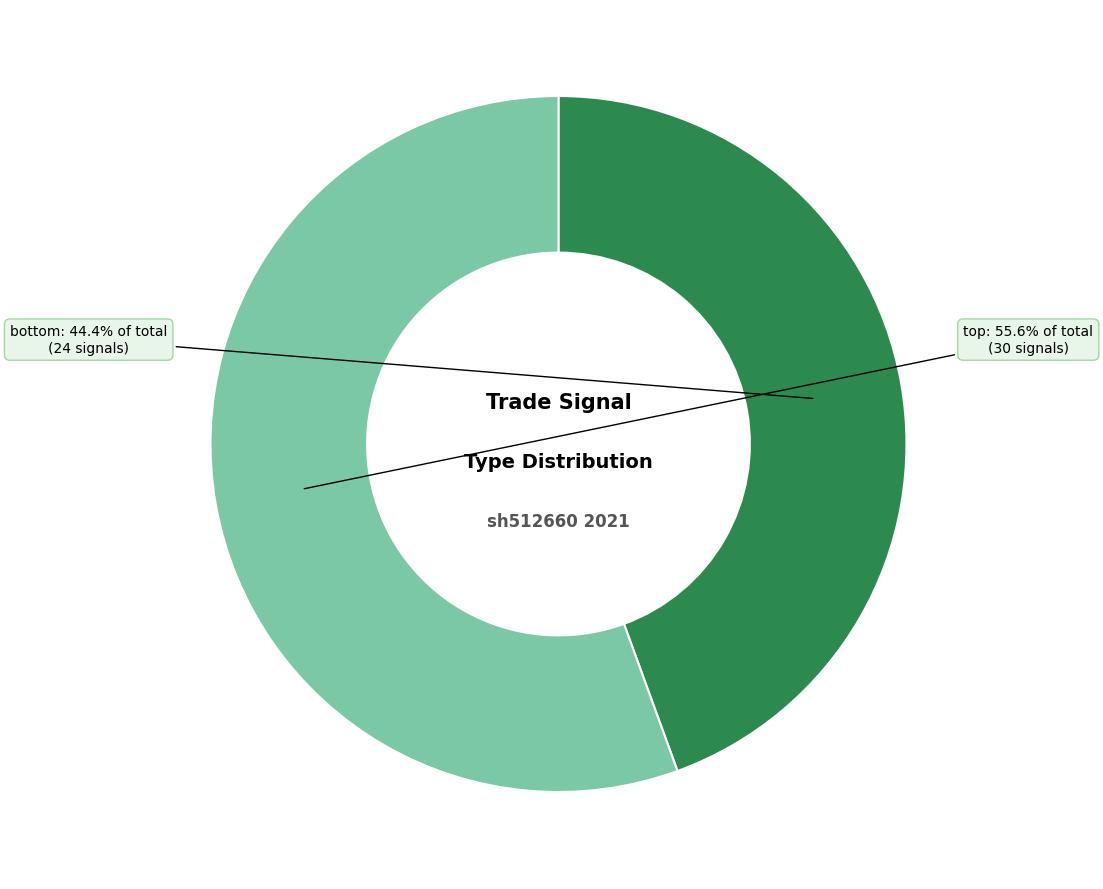

Which slice is the largest?

top